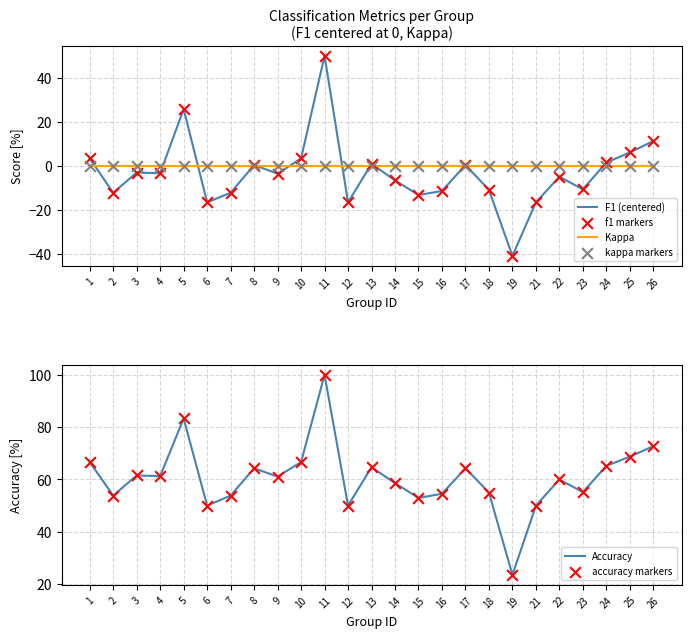

Which series contains the lowest Y value?

F1 (centered)